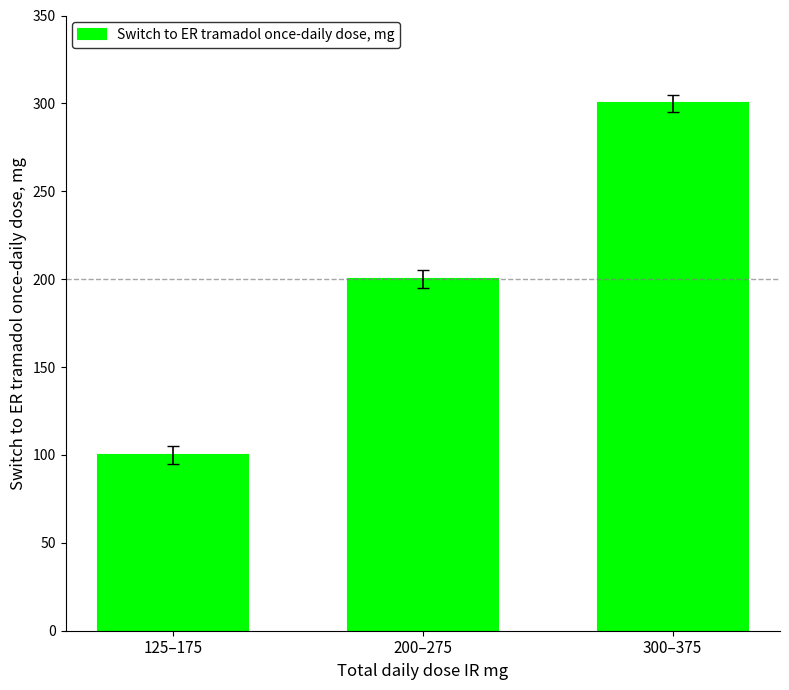

What is the sum of all values?

600